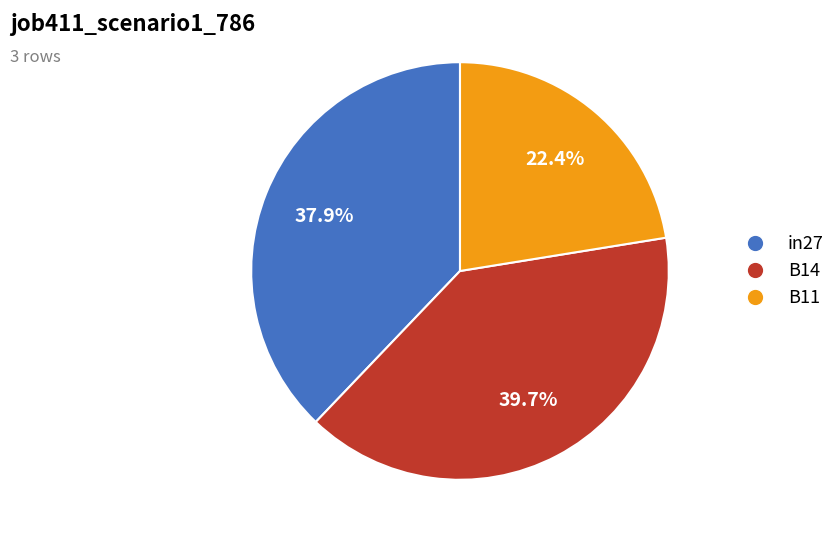

Rank the categories by value from lowest to highest.

B11, in27, B14